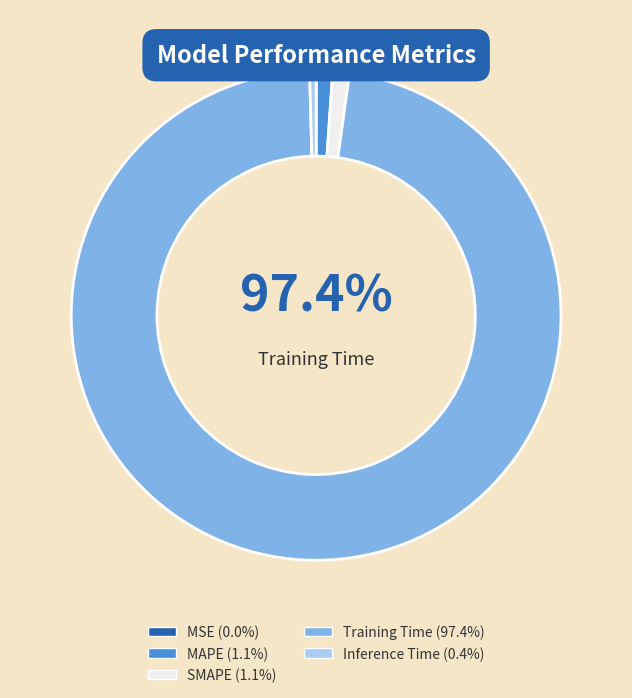

Is the sum of Training Time and SMAPE greater than half?

Yes